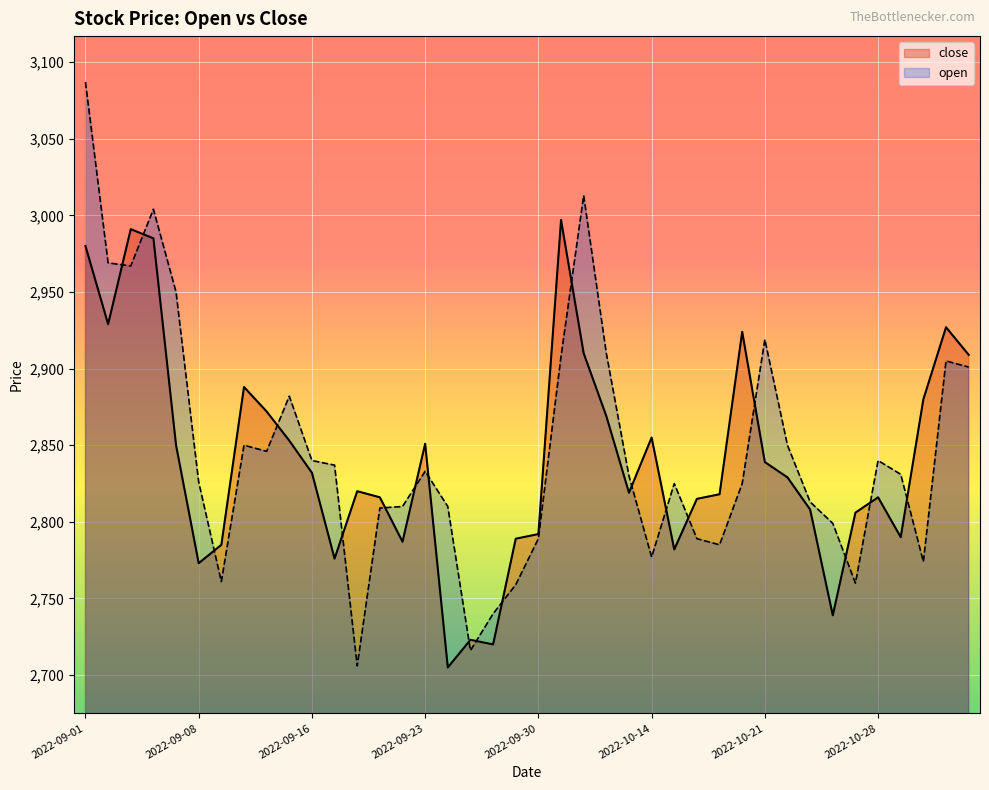

Reading left to right, extract all data points from this chart.

close: 2980	2929	2991	2985	2850	2773	2785	2888	2872	2853	2832	2776	2820	2816	2787	2851	2705	2723	2720	2789	2792	2997	2910	2869	2819	2855	2782	2815	2818	2924	2839	2829	2808	2739	2806	2816	2790	2880	2927	2909
open: 3087	2969	2967	3004	2950	2826	2761	2850	2846	2882	2840	2837	2706	2809	2810	2833	2810	2716	2740	2759	2789	2908	3013	2910	2830	2777	2825	2789	2785	2825	2919	2850	2813	2799	2760	2840	2831	2774	2905	2901